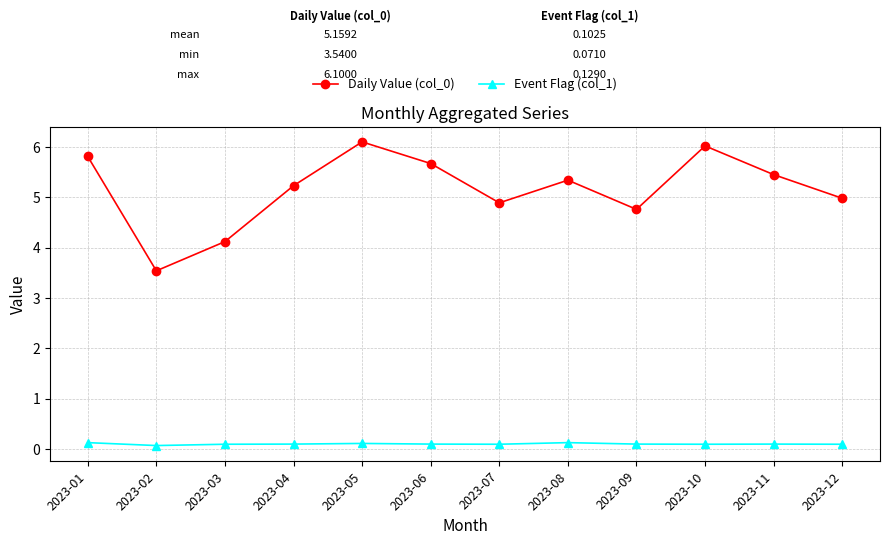

At which label does Daily Value (col_0) reach its minimum?

2023-02